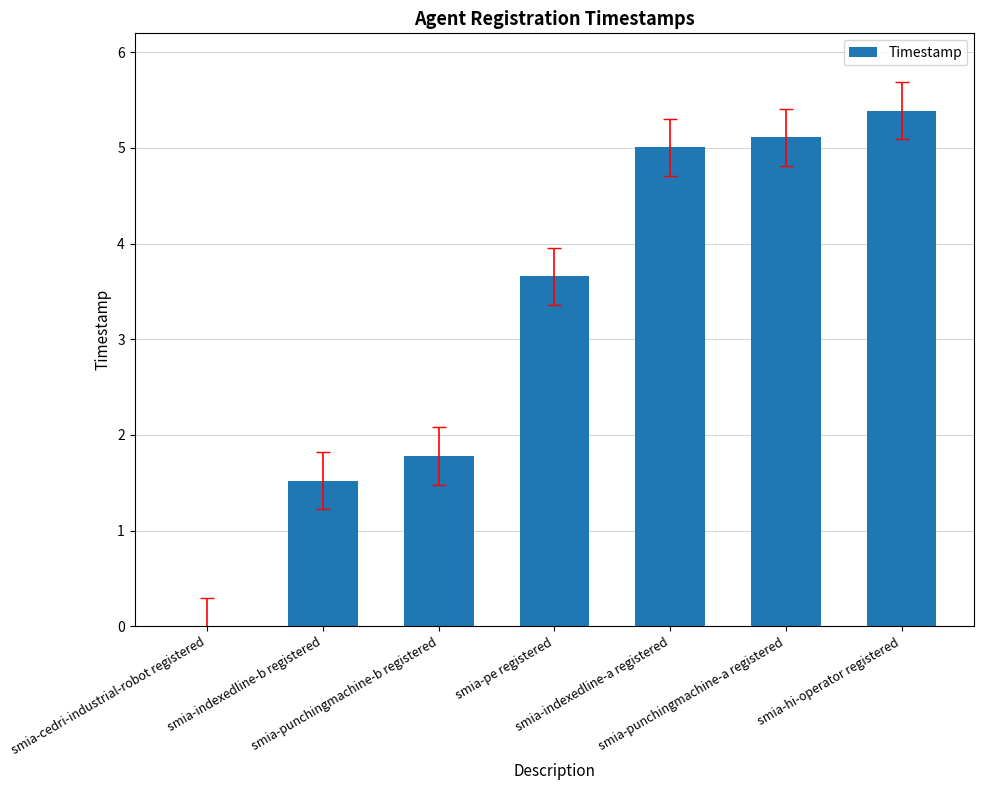

What is the greatest value displayed?

5.4